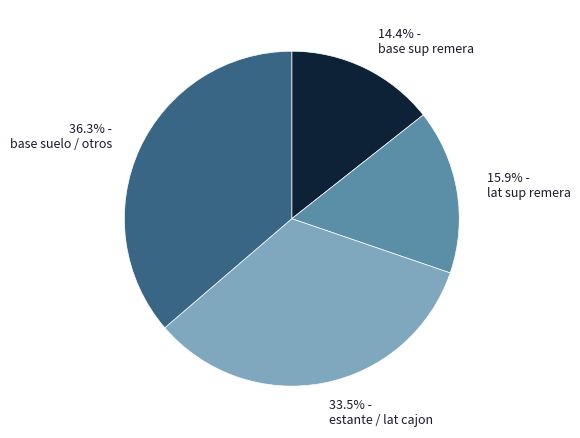

Which slice is the largest?

base suelo / otros